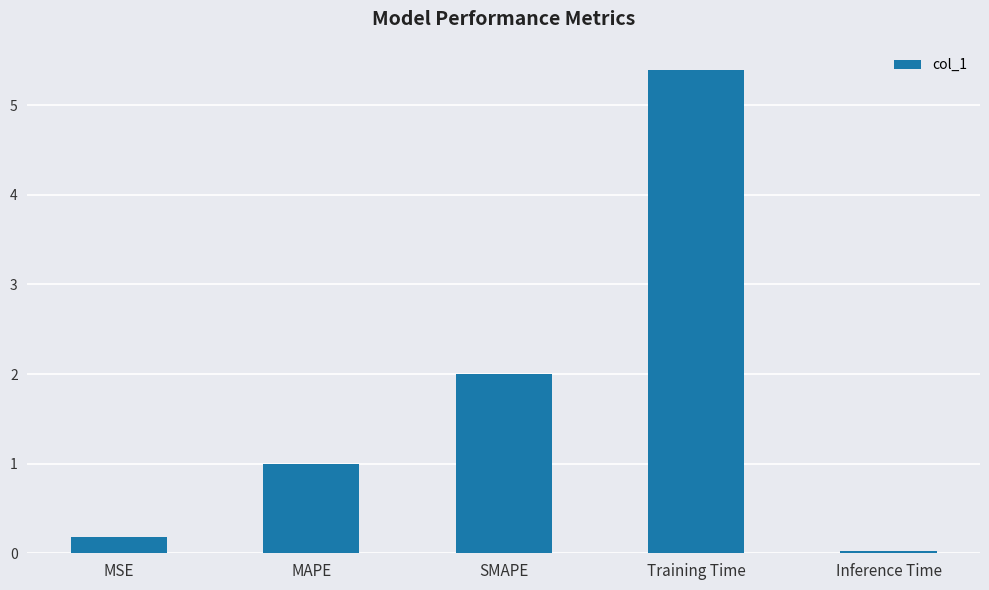

Which has a higher value, MSE or MAPE?

MAPE